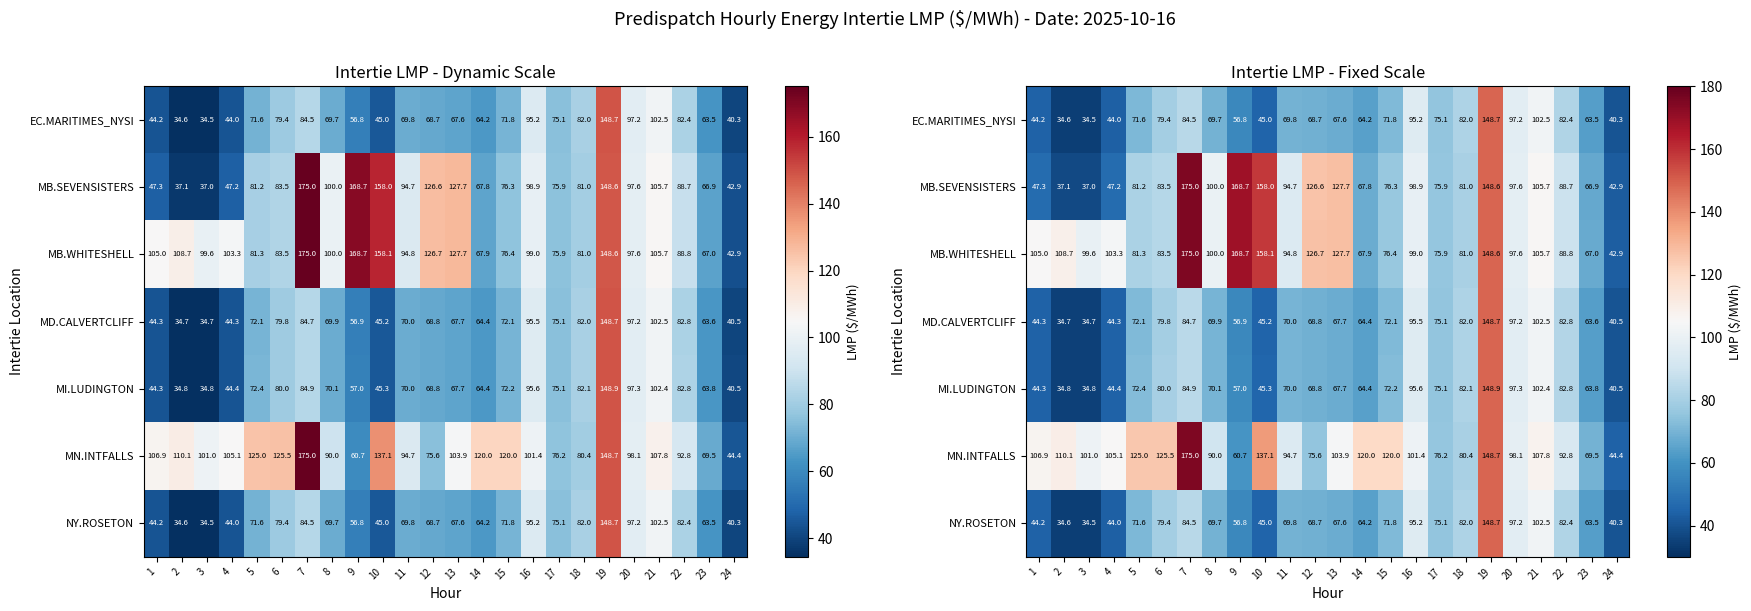

At which category does the chart reach its minimum across all series?

3